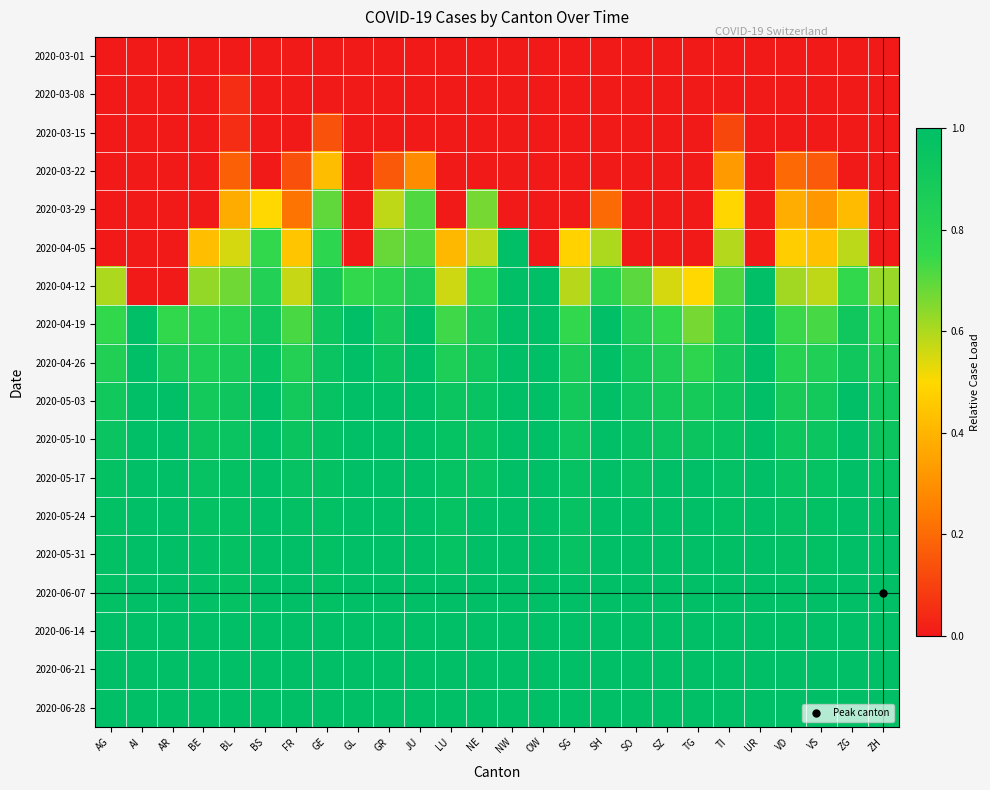

Between NW and UR, which series saw the biggest shift?

2020-04-05